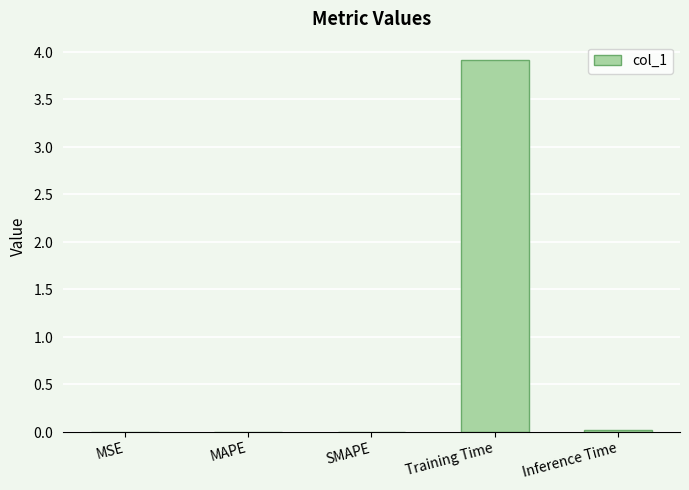

What is the label of the 3rd bar from the left?

SMAPE